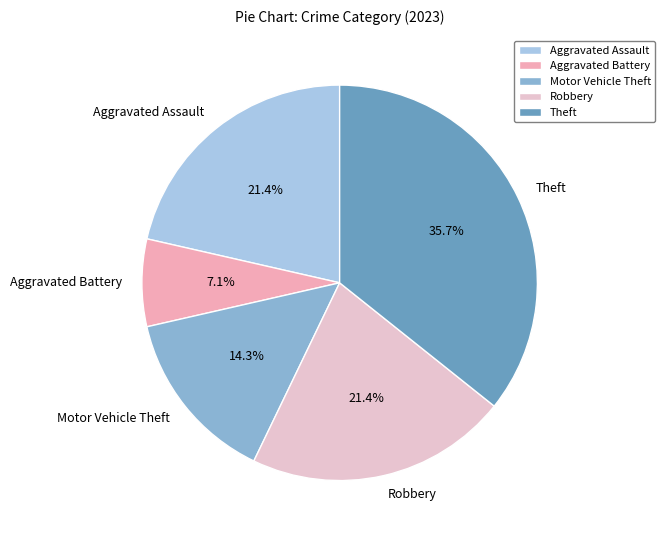

Approximately how many times larger is the value at Robbery compared to Motor Vehicle Theft?

1.5